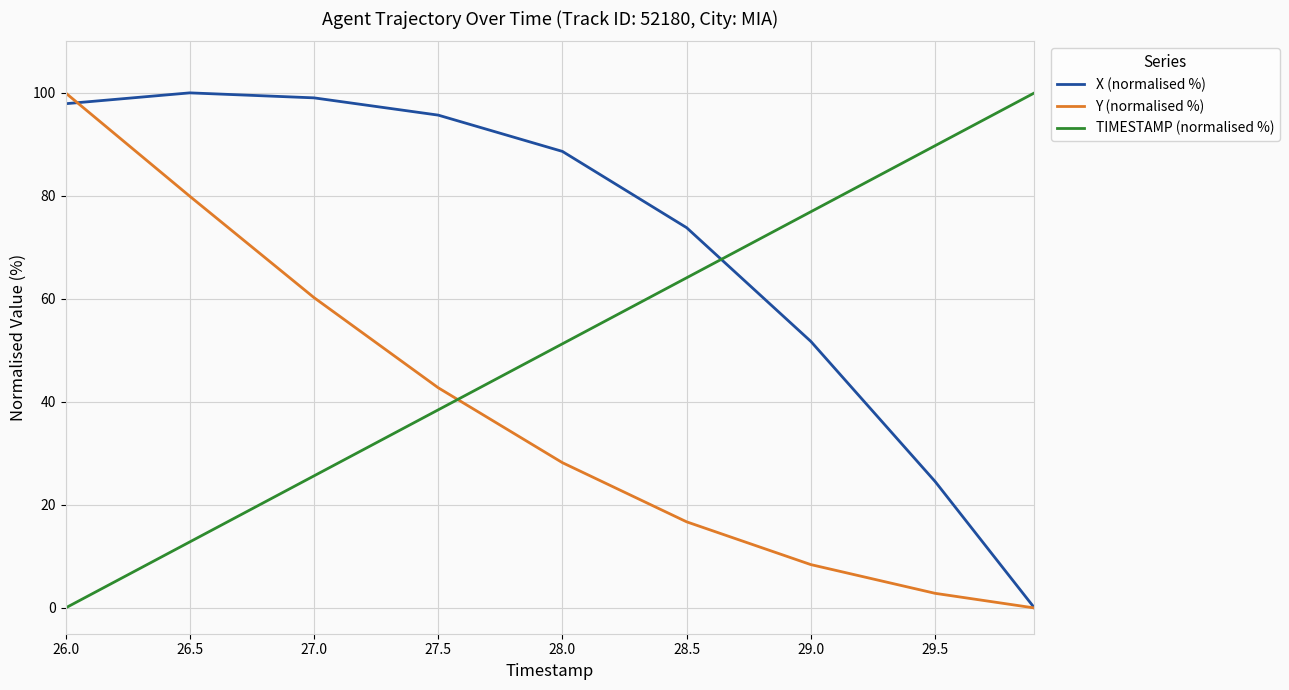

What is the greatest value displayed?

100.0